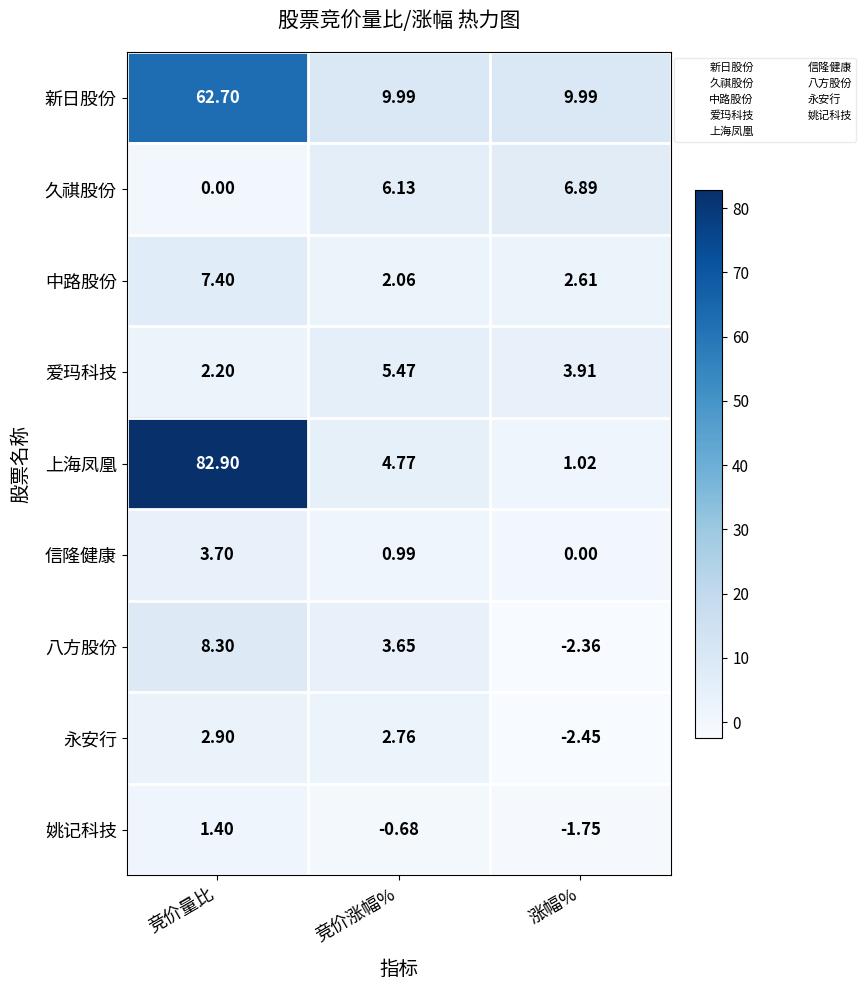

Between 竞价量比 and 涨幅%, which series saw the biggest shift?

上海凤凰